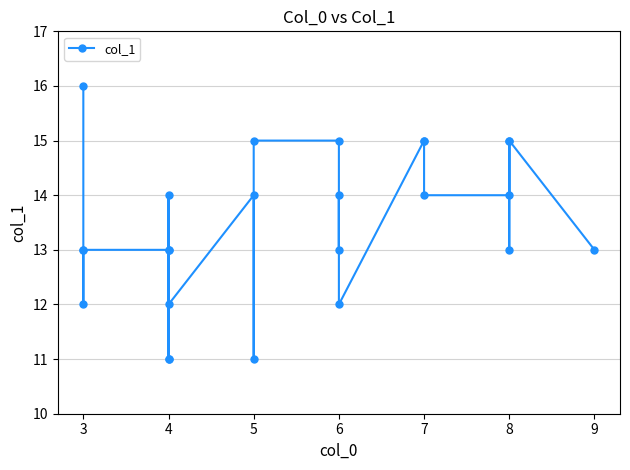

At which label is the value closest to 13?

3